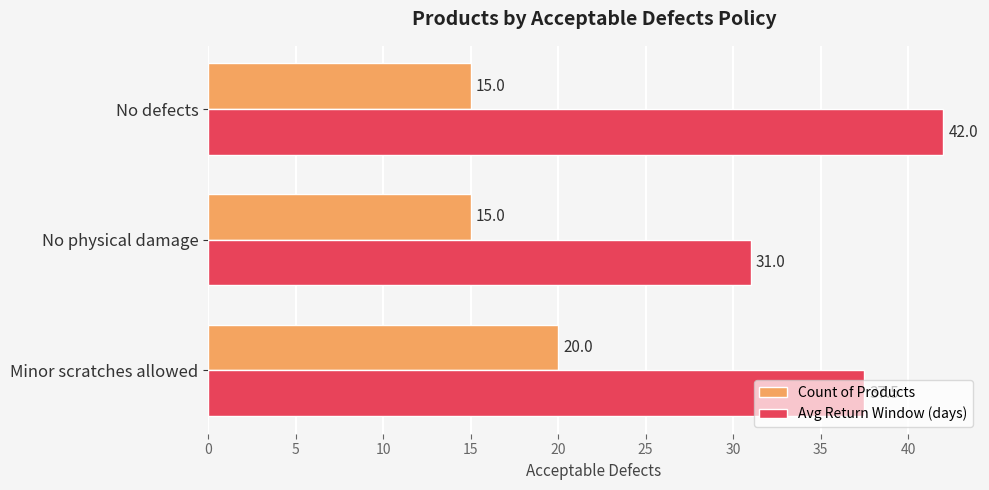

What is the minimum value shown in the chart?

15.0